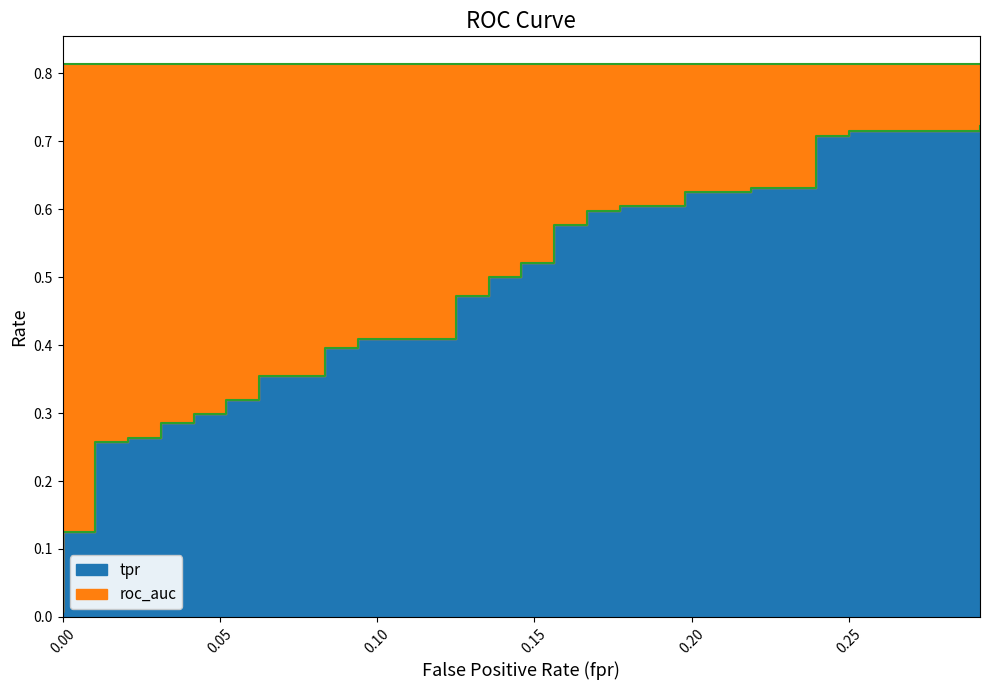

The value at 0.1666666666666667 is 0.3. True or false?

False